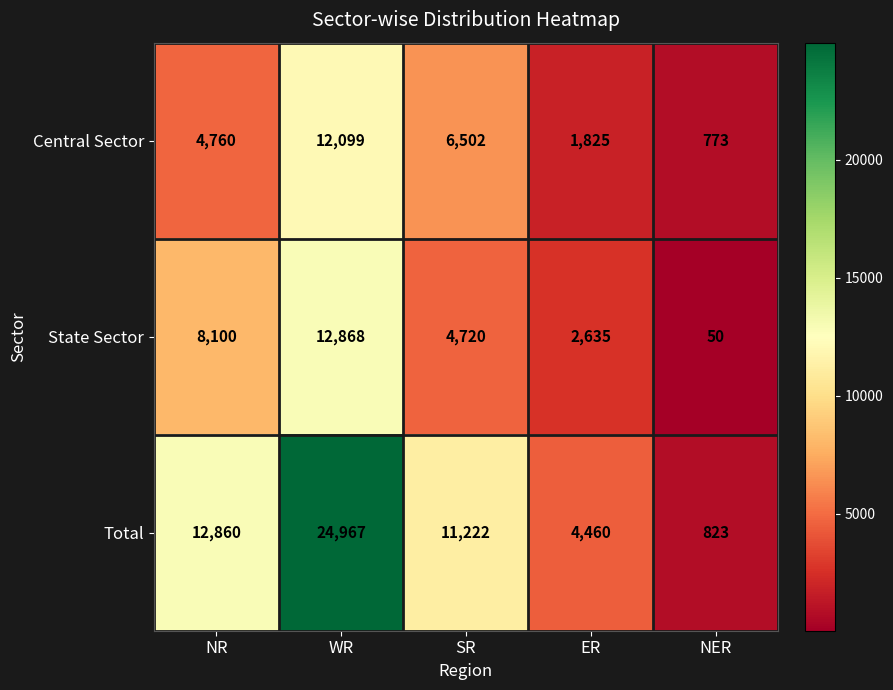

What is the sum of the Central Sector values at NER and NR?

5533